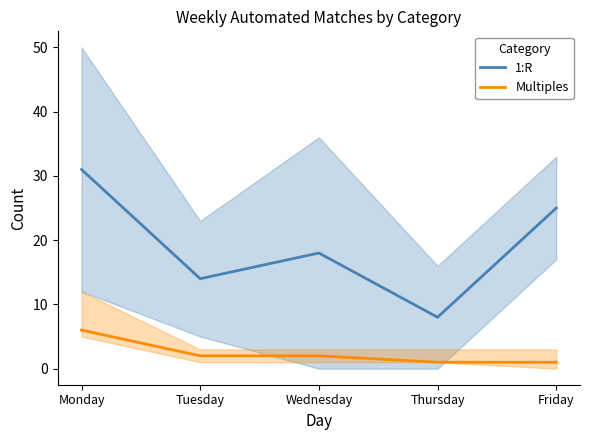

Which series has the widest spread of values?

1:R